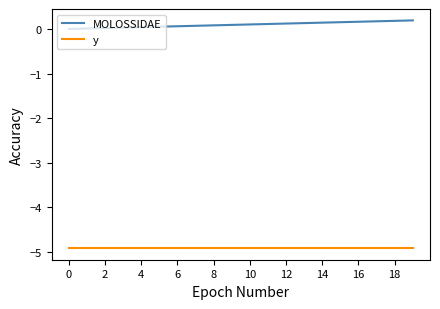

Does the chart have visible grid lines?

No